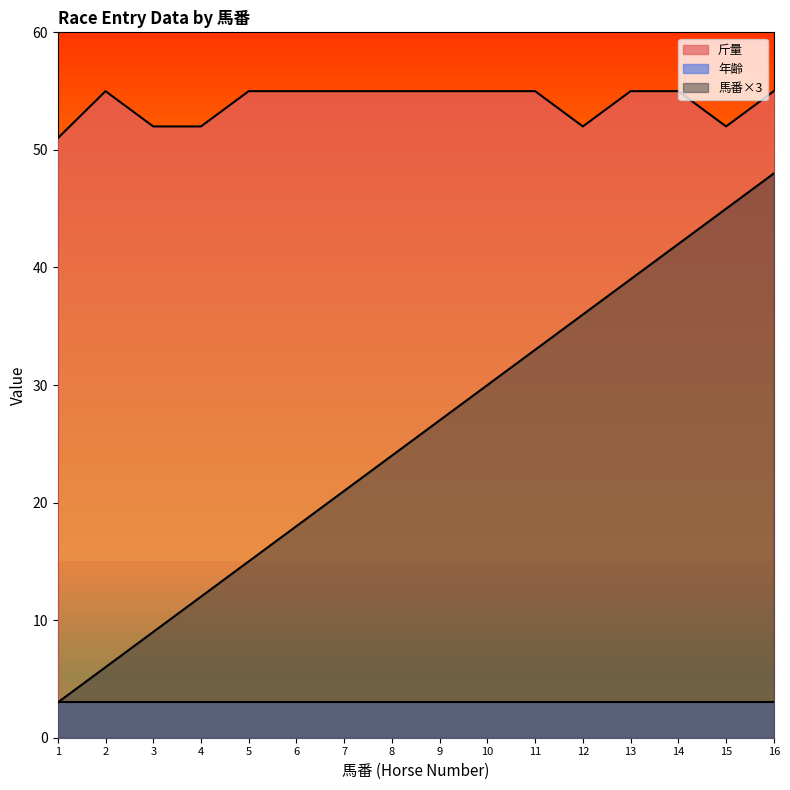

What is the value of the 斤量 point at the 11th from the left?

55